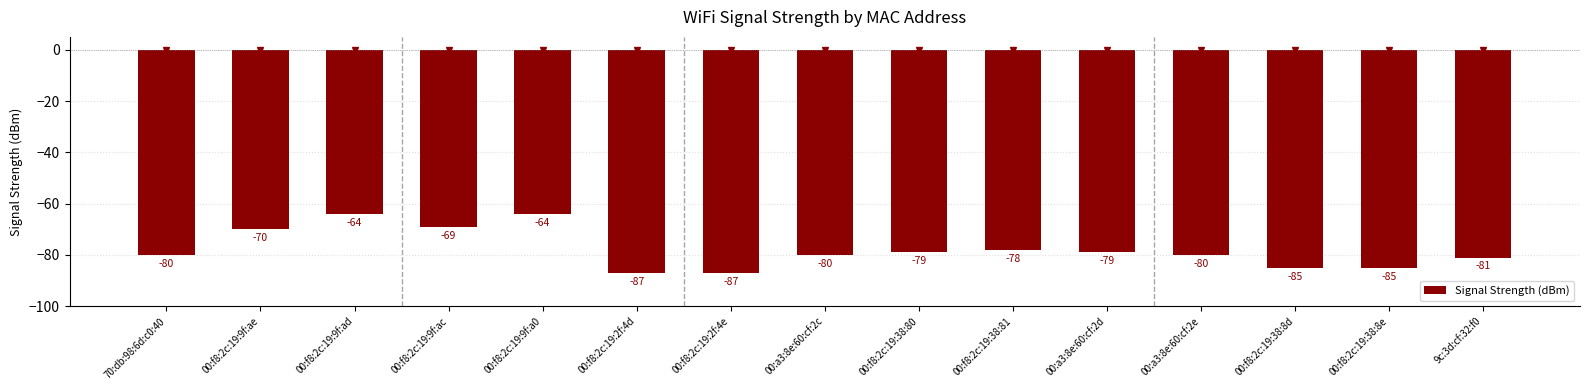

What is the sum of all values?

-1168